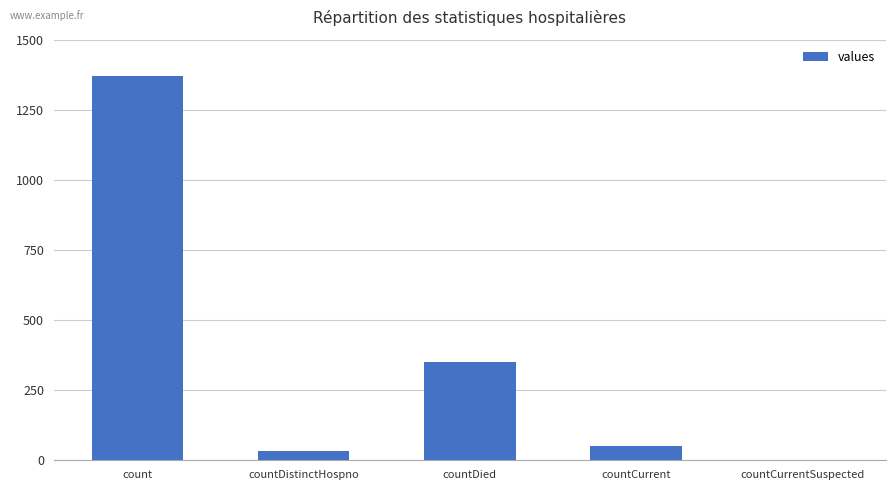

What is the sum of all values?

1805